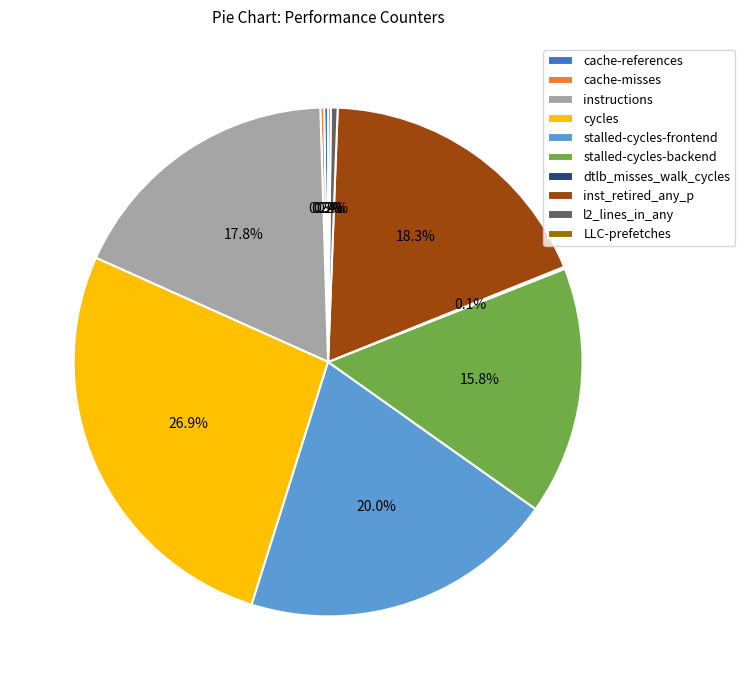

Which slice is the largest?

cycles